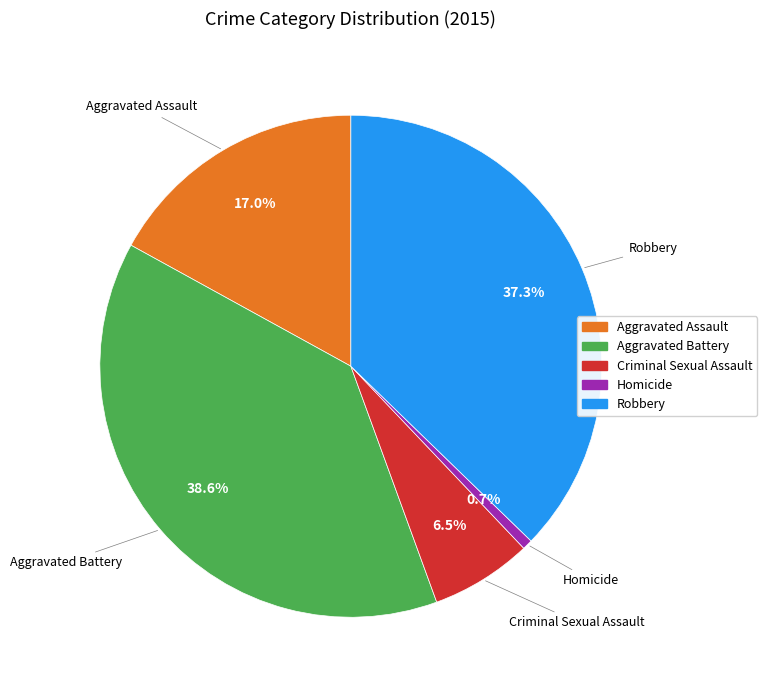

To the nearest percent, what is the difference between the Aggravated Battery and Homicide slice percentages?

38%